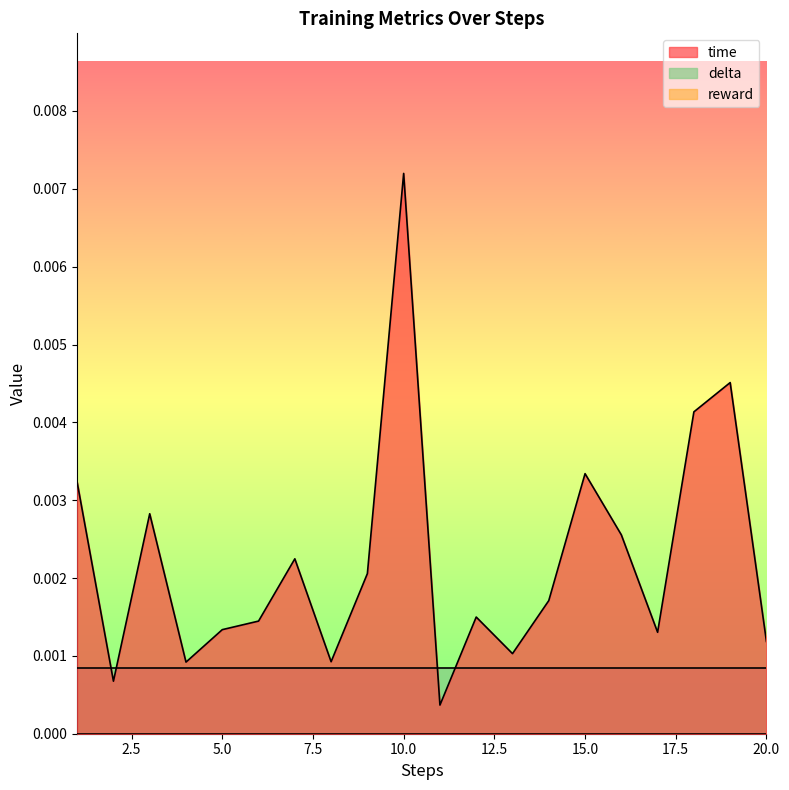

Is the value of reward at 6 greater than the value of time at 9?

No